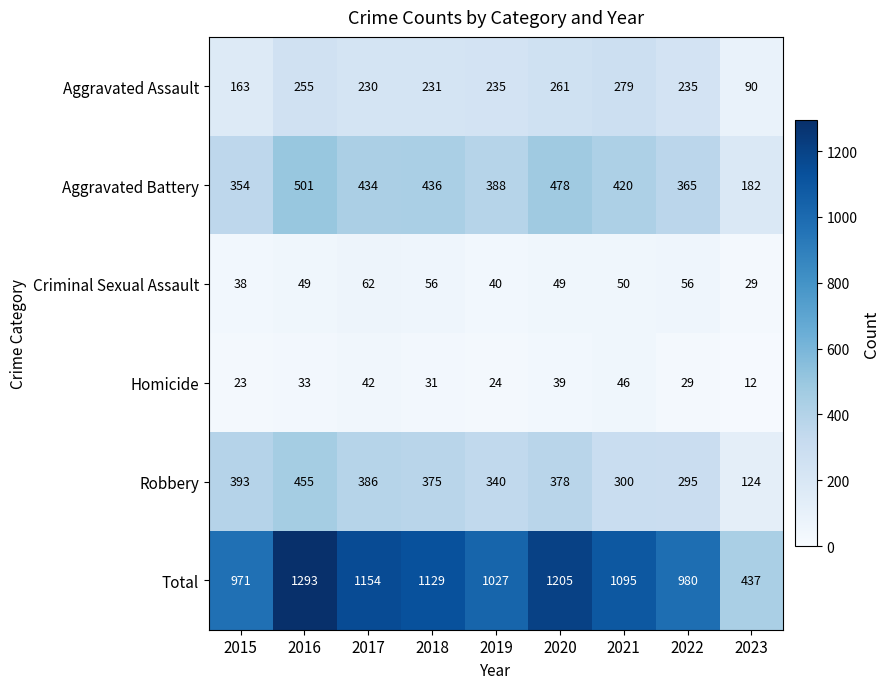

What is the lowest value of the Robbery series?

124